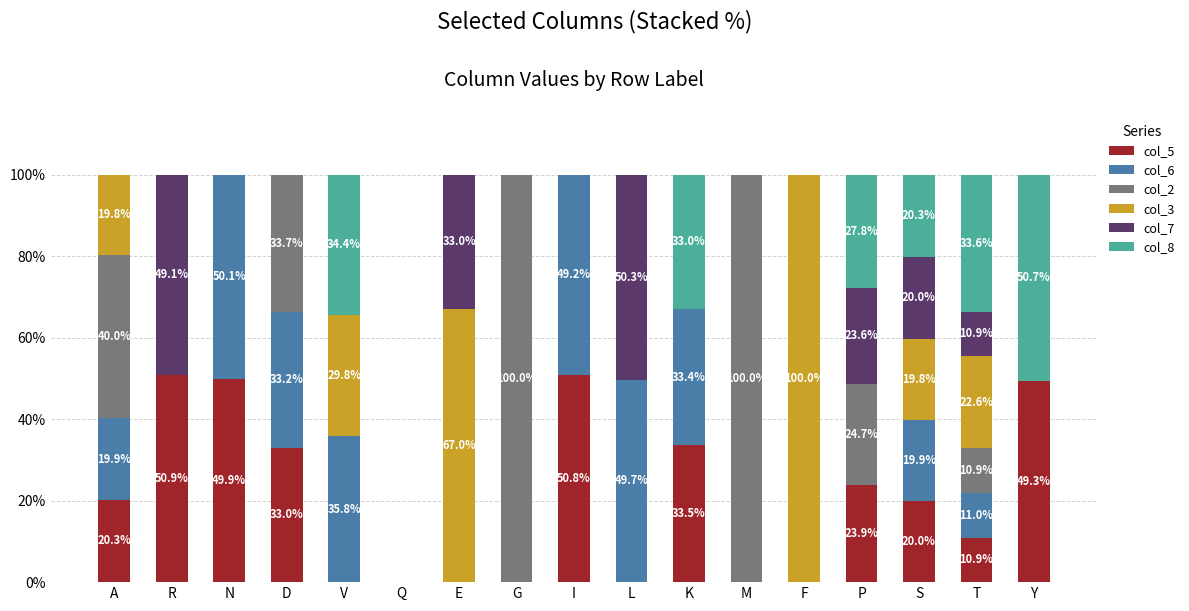

True or false: col_5 has a value of 10.9 at T.

True